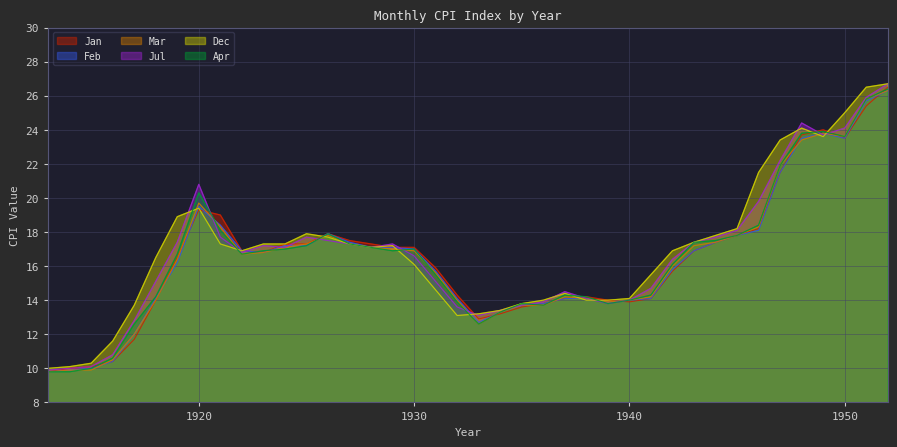

Reading left to right, transcribe all the data shown in this chart.

Jan: 1913=9.8	1914=10.0	1915=10.1	1916=10.4	1917=11.7	1918=14.0	1919=16.5	1920=19.3	1921=19.0	1922=16.9	1923=16.8	1924=17.3	1925=17.3	1926=17.9	1927=17.5	1928=17.3	1929=17.1	1930=17.1	1931=15.9	1932=14.3	1933=12.9	1934=13.2	1935=13.6	1936=13.8	1937=14.1	1938=14.2	1939=14.0	1940=13.9	1941=14.1	1942=15.7	1943=16.9	1944=17.4	1945=17.8	1946=18.2	1947=21.5	1948=23.7	1949=24.0	1950=23.5	1951=25.4	1952=26.5
Feb: 1913=9.8	1914=9.9	1915=10.0	1916=10.4	1917=12.0	1918=14.1	1919=16.2	1920=19.5	1921=18.4	1922=16.9	1923=16.8	1924=17.2	1925=17.2	1926=17.9	1927=17.4	1928=17.1	1929=17.1	1930=17.0	1931=15.7	1932=14.1	1933=12.7	1934=13.3	1935=13.7	1936=13.8	1937=14.1	1938=14.1	1939=13.9	1940=14.0	1941=14.1	1942=15.8	1943=16.9	1944=17.4	1945=17.8	1946=18.1	1947=21.5	1948=23.5	1949=23.8	1950=23.5	1951=25.7	1952=26.3
Mar: 1913=9.8	1914=9.9	1915=9.9	1916=10.5	1917=12.0	1918=14.0	1919=16.4	1920=19.7	1921=18.3	1922=16.7	1923=16.8	1924=17.1	1925=17.3	1926=17.8	1927=17.3	1928=17.1	1929=17.0	1930=16.9	1931=15.6	1932=14.0	1933=12.6	1934=13.3	1935=13.7	1936=13.7	1937=14.2	1938=14.1	1939=13.9	1940=14.0	1941=14.2	1942=16.0	1943=17.2	1944=17.4	1945=17.8	1946=18.3	1947=21.9	1948=23.4	1949=23.8	1950=23.6	1951=25.8	1952=26.3
Jul: 1913=9.9	1914=10.0	1915=10.1	1916=10.8	1917=12.8	1918=15.1	1919=17.4	1920=20.8	1921=17.7	1922=16.8	1923=17.2	1924=17.1	1925=17.7	1926=17.5	1927=17.3	1928=17.1	1929=17.3	1930=16.6	1931=15.1	1932=13.6	1933=13.1	1934=13.4	1935=13.7	1936=13.9	1937=14.5	1938=14.1	1939=13.8	1940=14.0	1941=14.7	1942=16.4	1943=17.4	1944=17.7	1945=18.1	1946=19.8	1947=22.2	1948=24.4	1949=23.7	1950=24.1	1951=25.9	1952=26.7
Dec: 1913=10.0	1914=10.1	1915=10.3	1916=11.6	1917=13.7	1918=16.5	1919=18.9	1920=19.4	1921=17.3	1922=16.9	1923=17.3	1924=17.3	1925=17.9	1926=17.7	1927=17.3	1928=17.1	1929=17.2	1930=16.1	1931=14.6	1932=13.1	1933=13.2	1934=13.4	1935=13.8	1936=14.0	1937=14.4	1938=14.0	1939=14.0	1940=14.1	1941=15.5	1942=16.9	1943=17.4	1944=17.8	1945=18.2	1946=21.5	1947=23.4	1948=24.1	1949=23.6	1950=25.0	1951=26.5	1952=26.7
Apr: 1913=9.8	1914=9.8	1915=10.0	1916=10.6	1917=12.6	1918=14.2	1919=16.7	1920=20.3	1921=18.1	1922=16.7	1923=16.9	1924=17.0	1925=17.2	1926=17.9	1927=17.3	1928=17.1	1929=16.9	1930=17.0	1931=15.5	1932=13.9	1933=12.6	1934=13.3	1935=13.8	1936=13.7	1937=14.3	1938=14.2	1939=13.8	1940=14.0	1941=14.3	1942=16.1	1943=17.4	1944=17.5	1945=17.8	1946=18.4	1947=21.9	1948=23.8	1949=23.9	1950=23.6	1951=25.8	1952=26.4